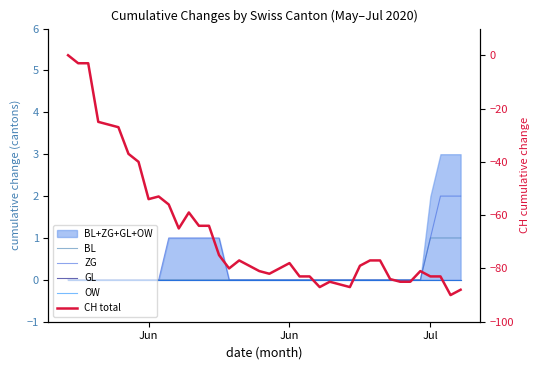

Is the value of ZG at 7 greater than the value of OW at 25?

No